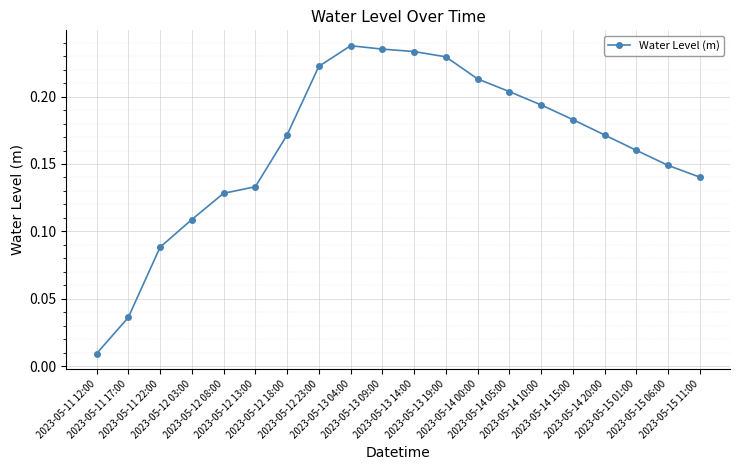

What is the sum of all values?

3.2